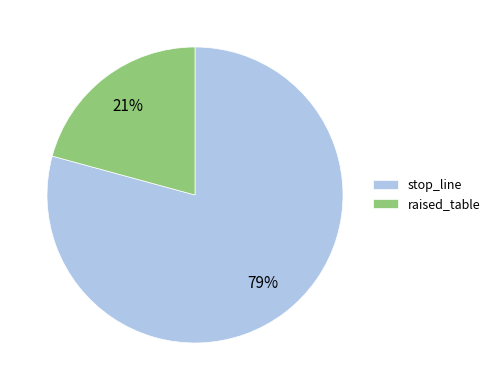

To the nearest percent, what is the average slice percentage?

50%